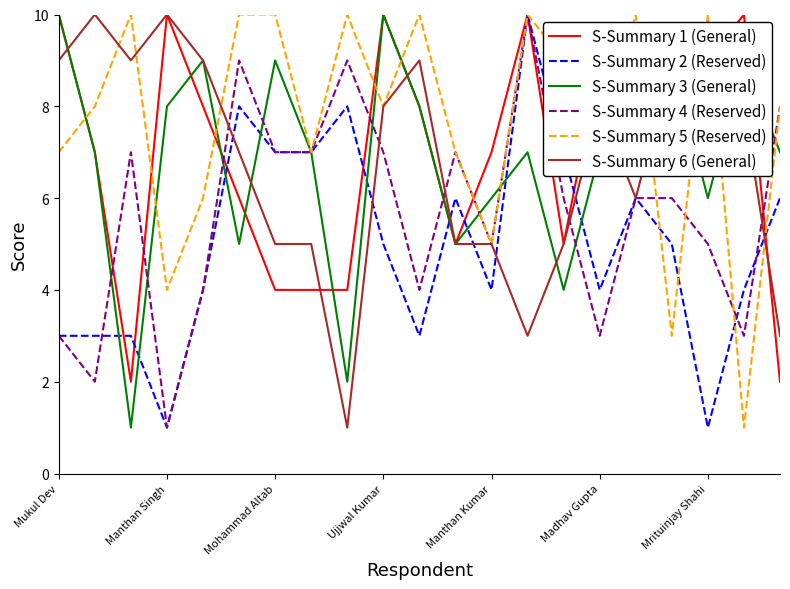

Which series has the largest total across all categories?

S-Summary 5 (Reserved)